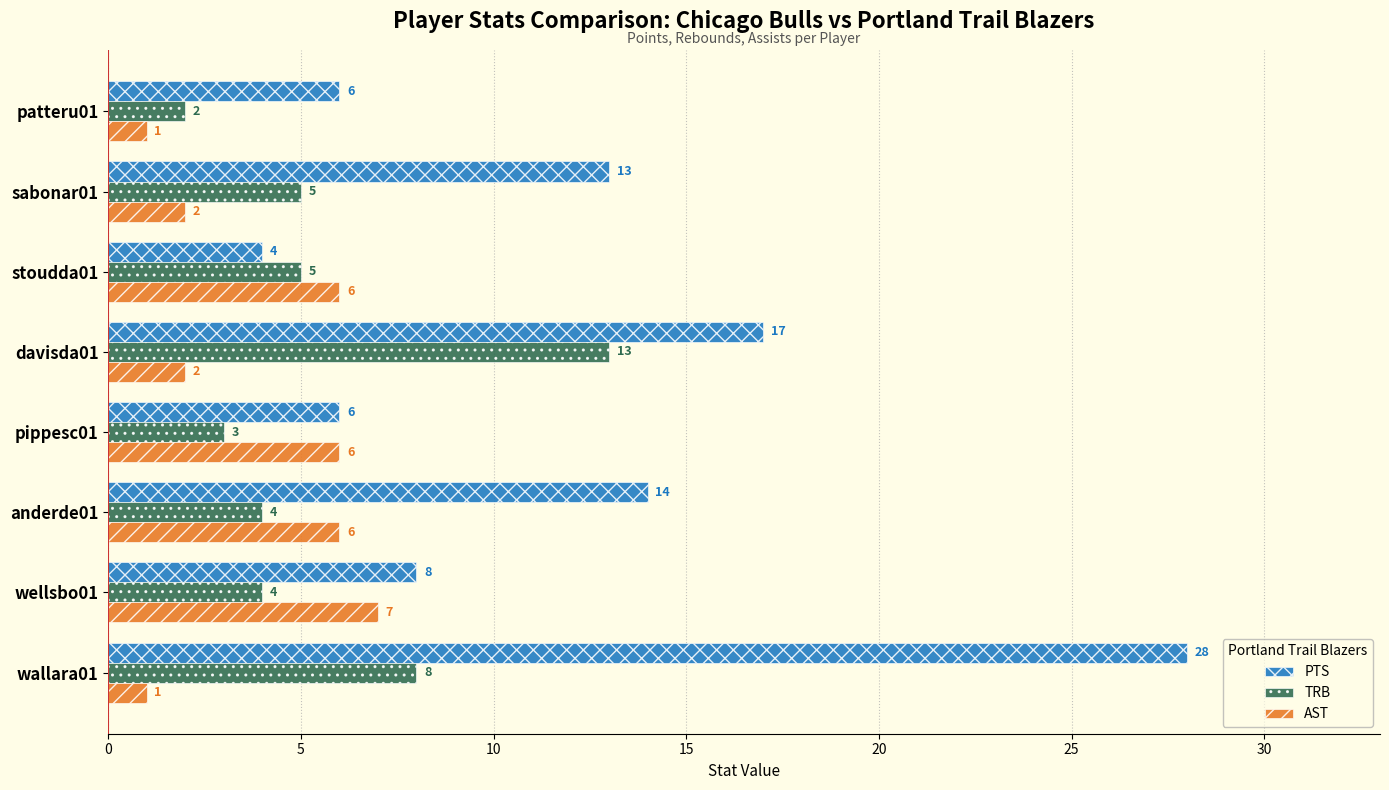

Which series has the widest spread of values?

PTS